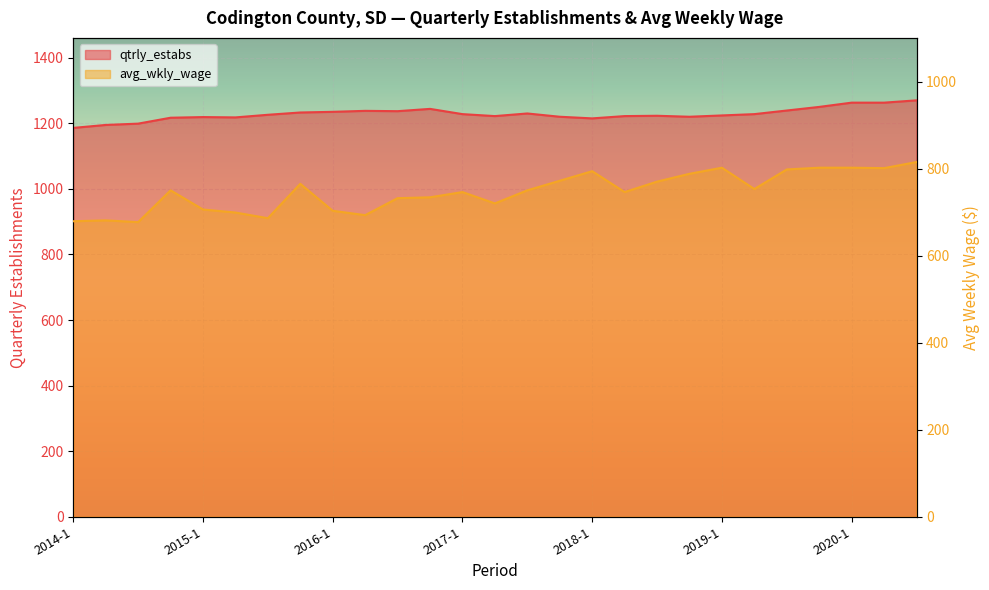

Which category has the lowest value in the qtrly_estabs series?

2014-1